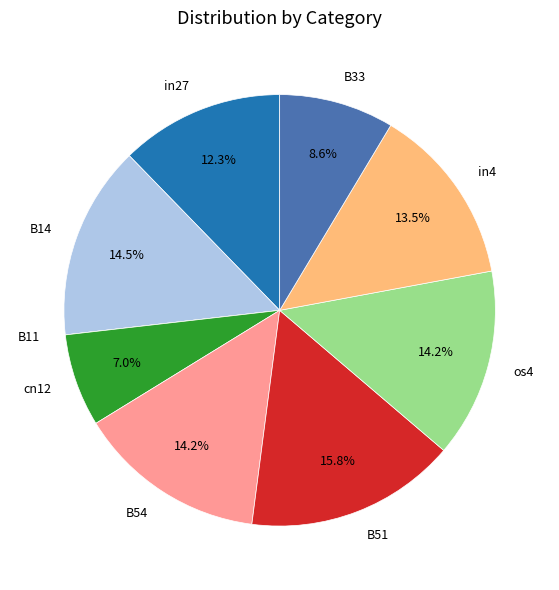

Which slice is the largest?

B51